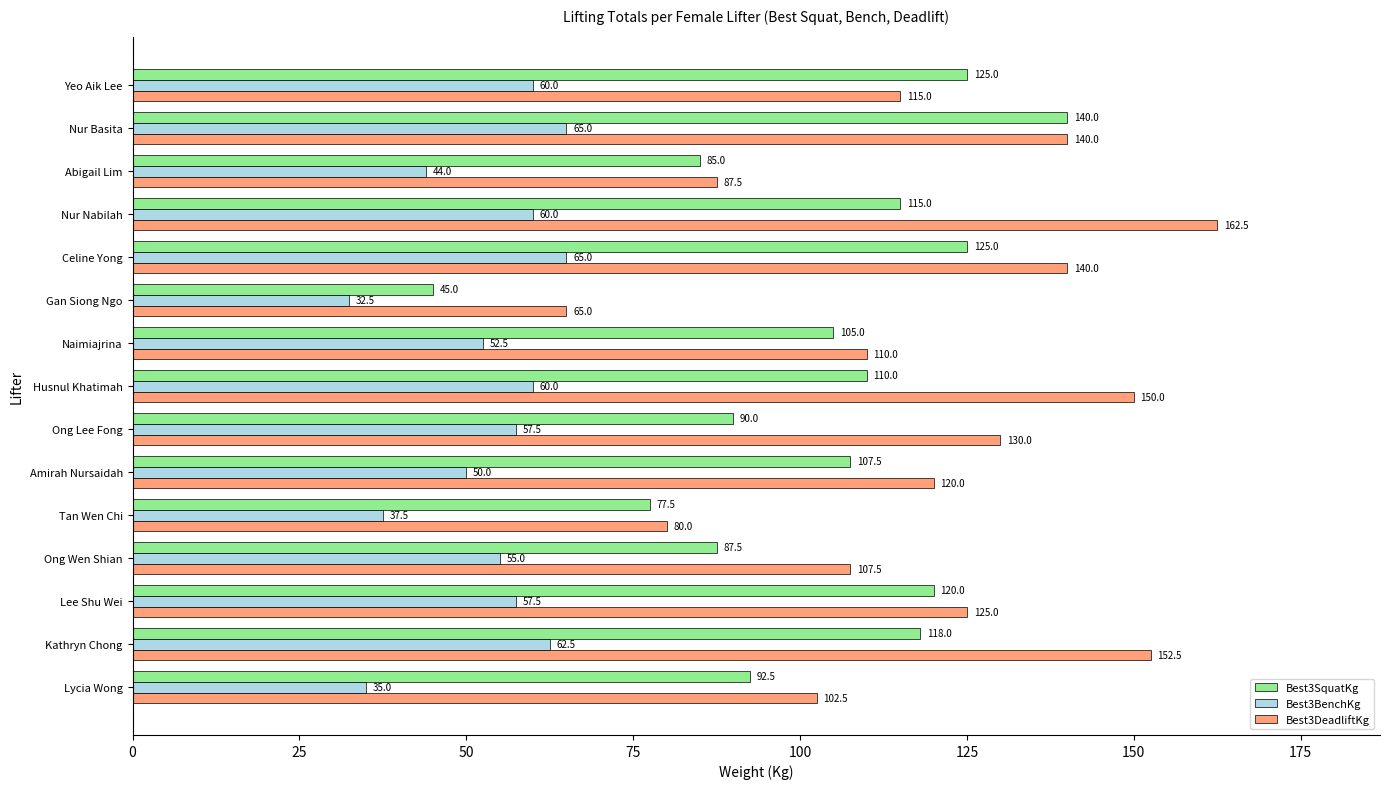

Which series has the largest range (max minus min)?

Best3DeadliftKg